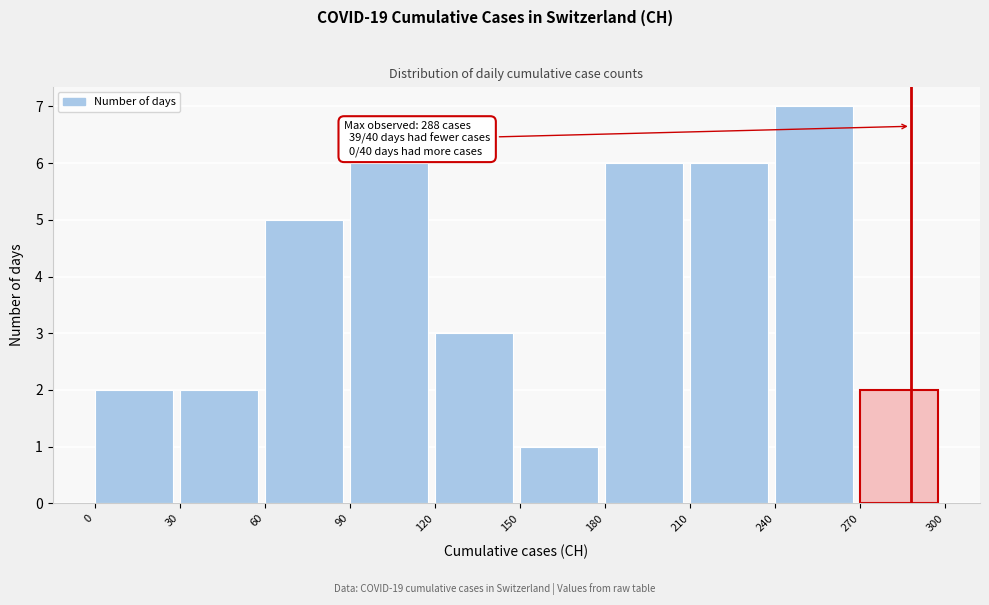

Which range on the x-axis has the tallest bar?

240 to 270